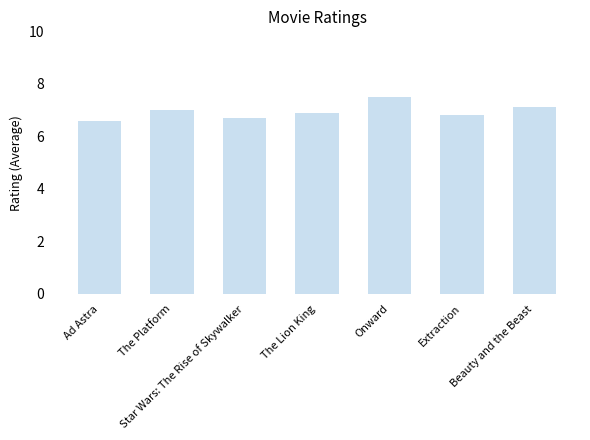

Rank the categories by value from highest to lowest.

Onward, Beauty and the Beast, The Platform, The Lion King, Extraction, Star Wars: The Rise of Skywalker, Ad Astra